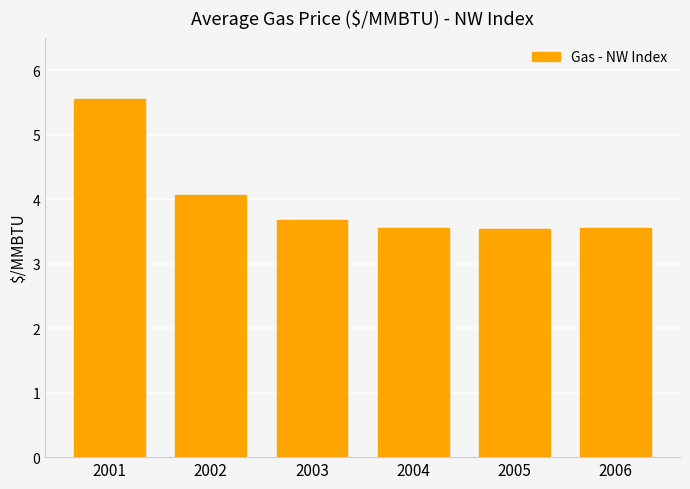

What is the change in value from 2002 to 2004?

-0.5